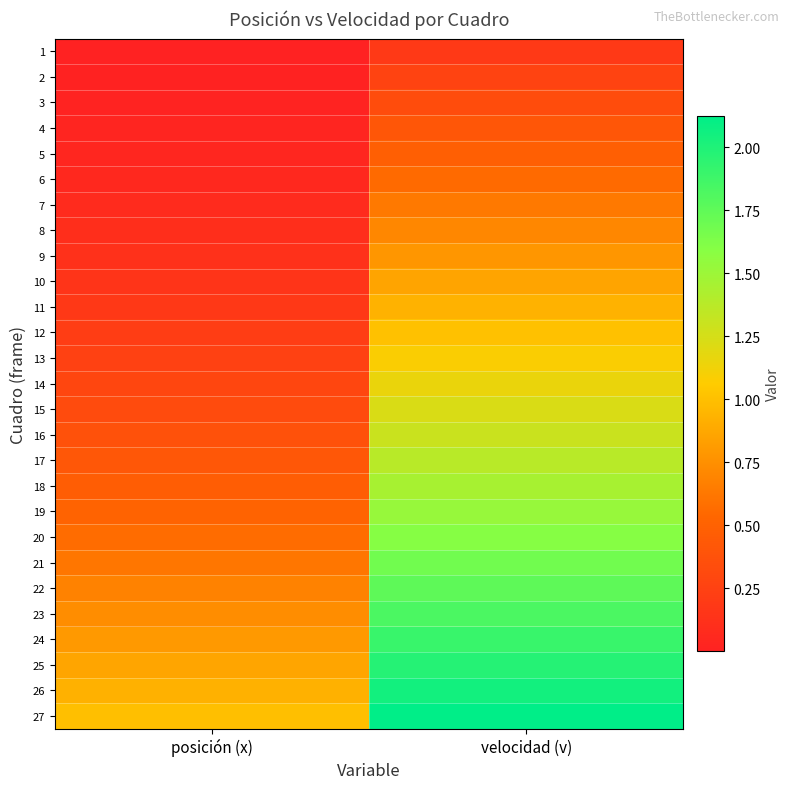

Reading left to right, transcribe all the data shown in this chart.

1: posición (x)=0.0	velocidad (v)=0.2
2: posición (x)=0.0	velocidad (v)=0.3
3: posición (x)=0.0	velocidad (v)=0.3
4: posición (x)=0.0	velocidad (v)=0.4
5: posición (x)=0.0	velocidad (v)=0.5
6: posición (x)=0.1	velocidad (v)=0.6
7: posición (x)=0.1	velocidad (v)=0.6
8: posición (x)=0.1	velocidad (v)=0.7
9: posición (x)=0.1	velocidad (v)=0.8
10: posición (x)=0.1	velocidad (v)=0.9
11: posición (x)=0.2	velocidad (v)=0.9
12: posición (x)=0.2	velocidad (v)=1.0
13: posición (x)=0.2	velocidad (v)=1.1
14: posición (x)=0.3	velocidad (v)=1.2
15: posición (x)=0.3	velocidad (v)=1.2
16: posición (x)=0.4	velocidad (v)=1.3
17: posición (x)=0.4	velocidad (v)=1.4
18: posición (x)=0.5	velocidad (v)=1.5
19: posición (x)=0.5	velocidad (v)=1.5
20: posición (x)=0.6	velocidad (v)=1.6
21: posición (x)=0.6	velocidad (v)=1.7
22: posición (x)=0.7	velocidad (v)=1.8
23: posición (x)=0.7	velocidad (v)=1.8
24: posición (x)=0.8	velocidad (v)=1.9
25: posición (x)=0.9	velocidad (v)=2.0
26: posición (x)=0.9	velocidad (v)=2.0
27: posición (x)=1.0	velocidad (v)=2.1